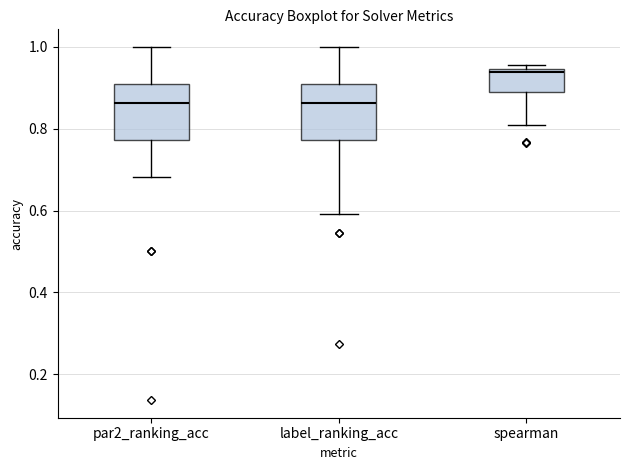

Where is the upper edge of the box for label_ranking_acc on the y-axis? The values are not printed on the chart, so give them approximately, as read against the axis.

0.90